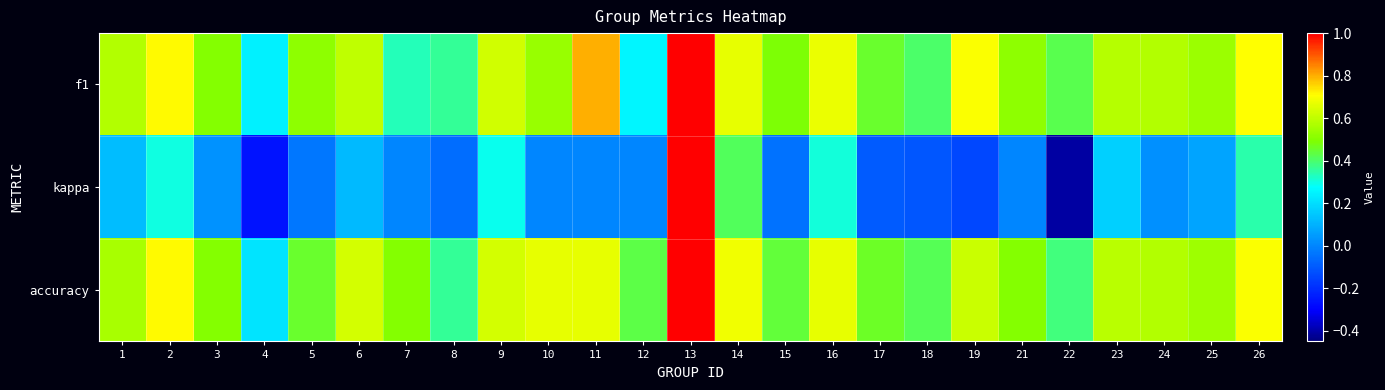

At how many categories does at least one series exceed 0?

25